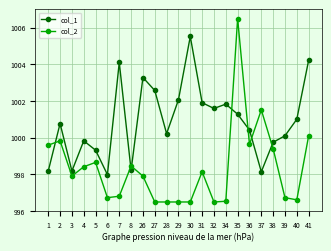

Where is the first local maximum for col_2?

2